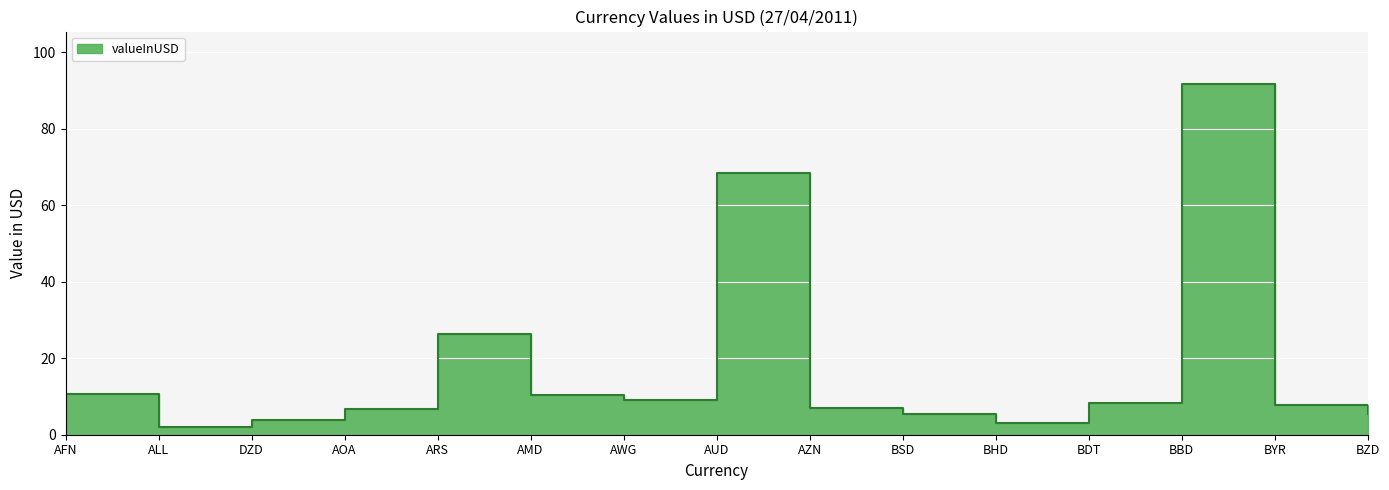

What is the difference between the maximum and minimum values?

89.7